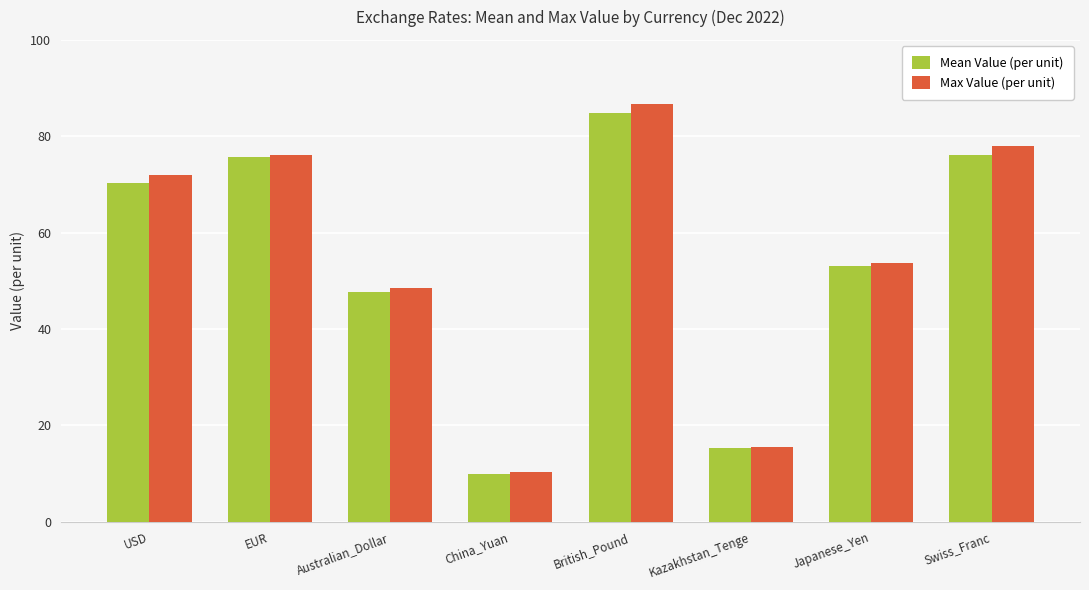

What position from the right is Australian_Dollar?

6